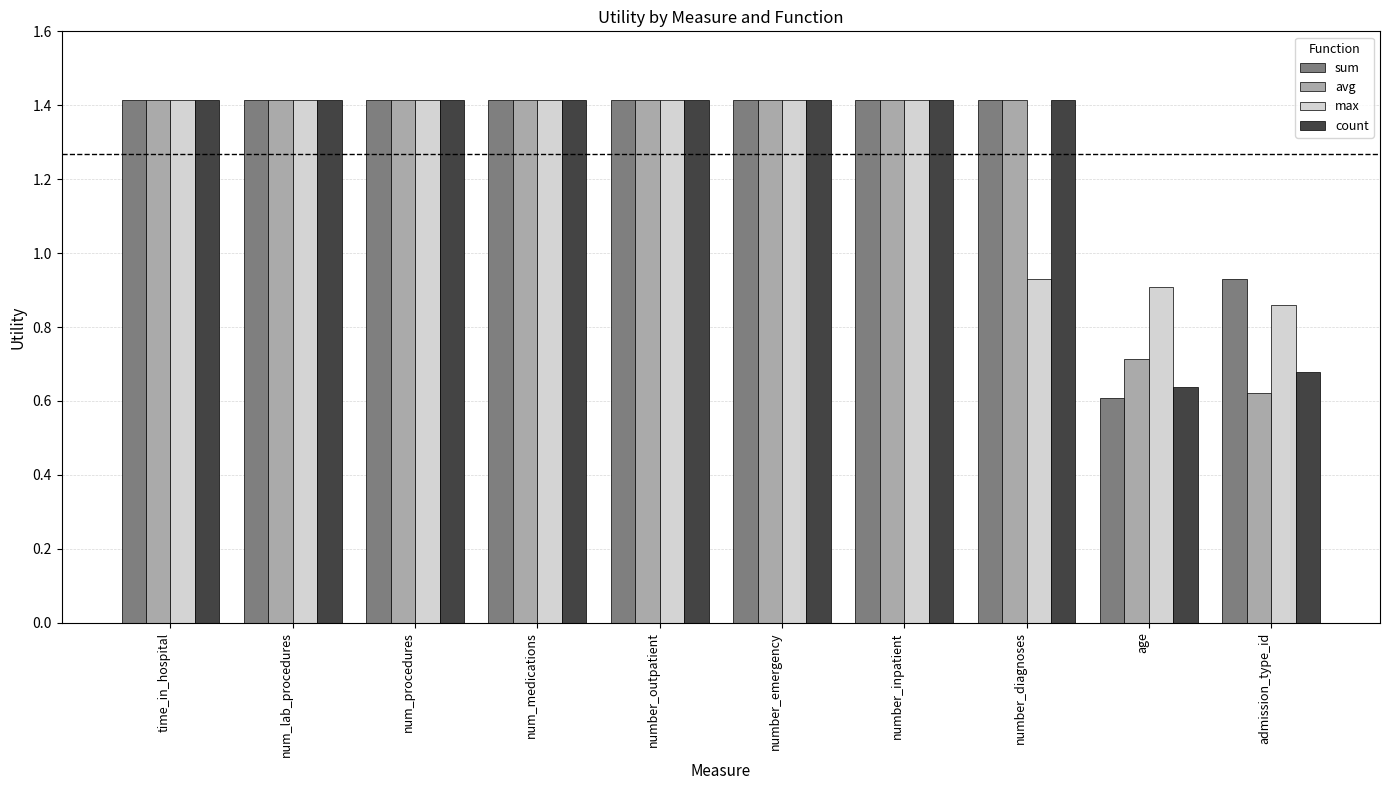

What are all the series names shown in the legend?

sum, avg, max, count